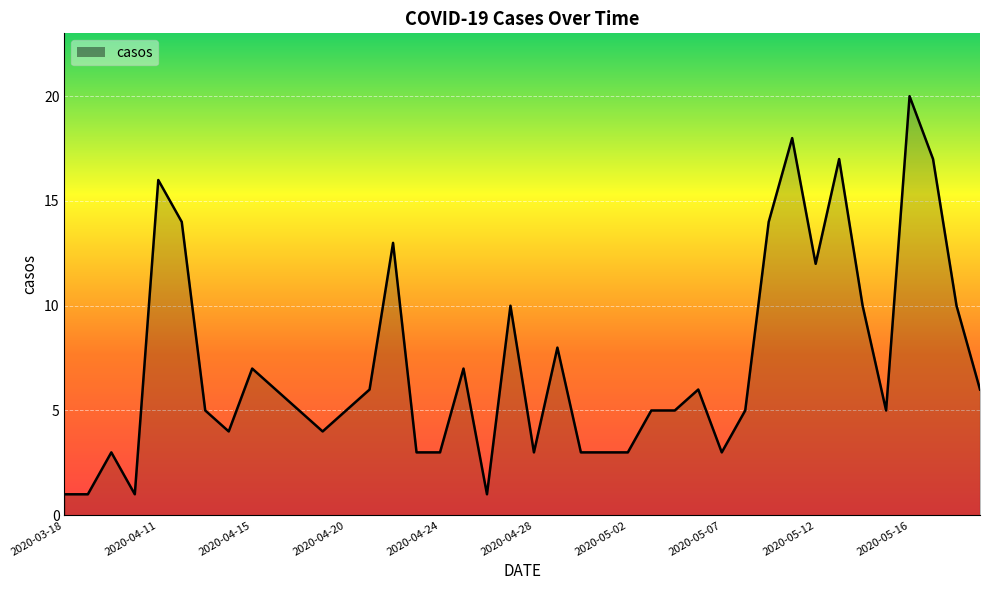

What is the maximum value shown in the chart?

20